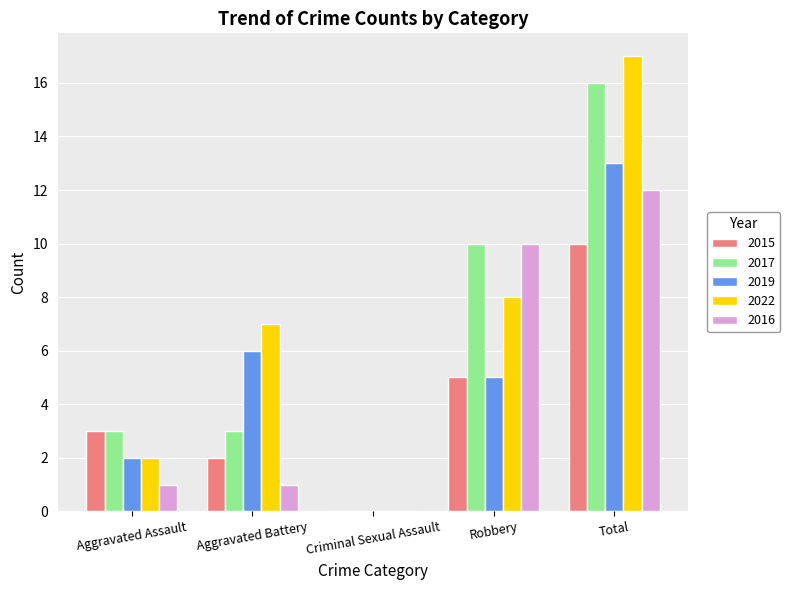

What is the greatest value displayed?

17